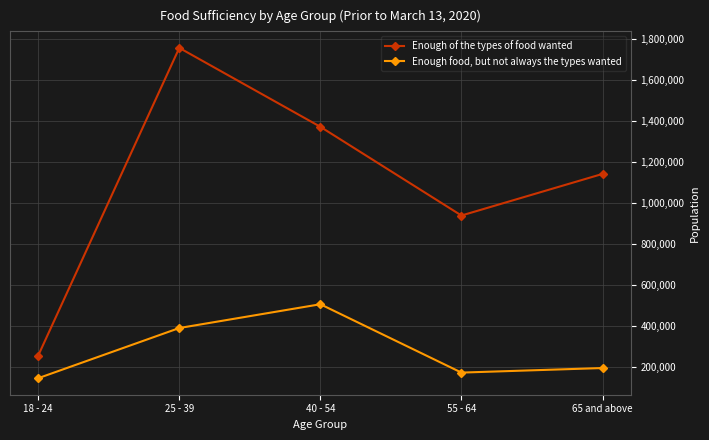

True or false: Enough food, but not always the types wanted and Enough of the types of food wanted cross at least once.

False